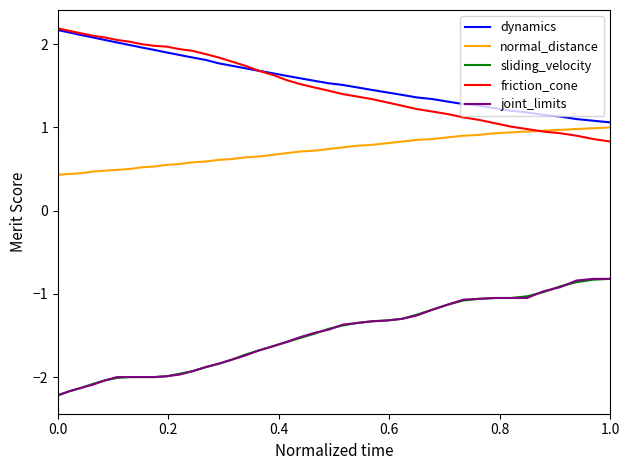

What is the greatest value displayed?

2.2